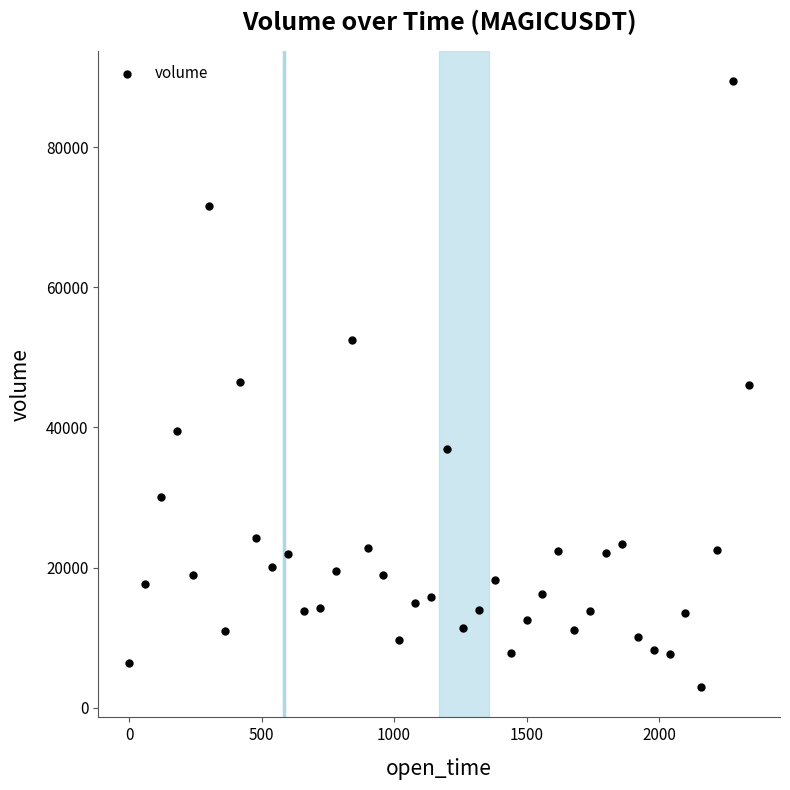

What is the range of Y values (max minus min)?

86485.3